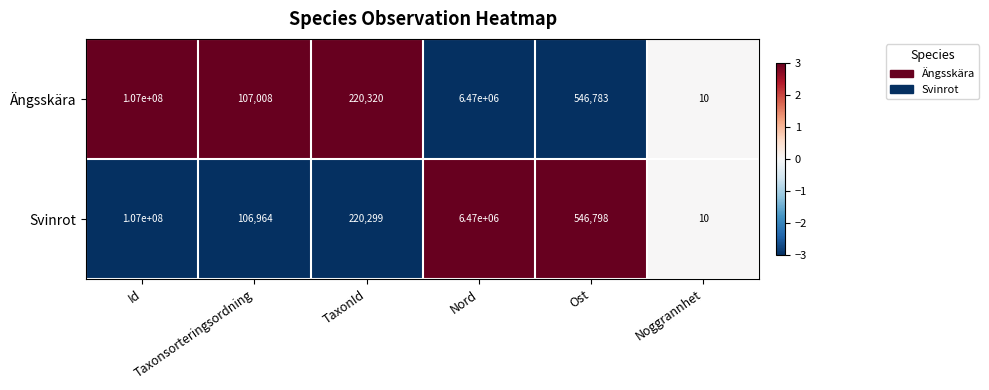

Which series has the largest total across all categories?

Ängsskära